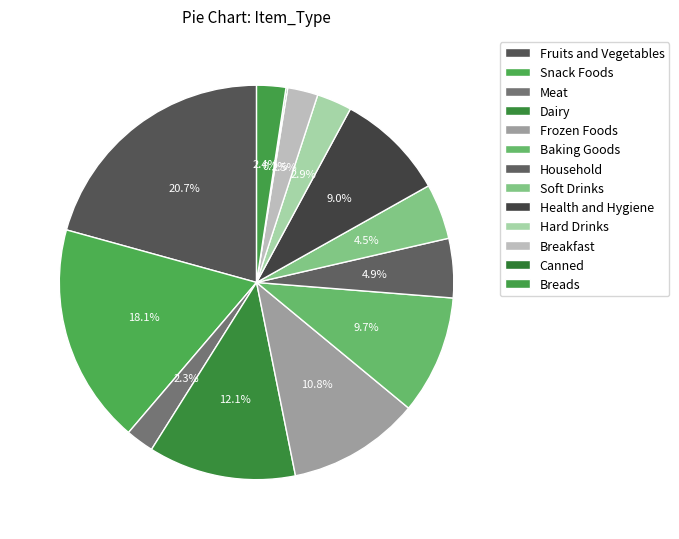

The Dairy slice represents 26% of the pie. True or false?

False